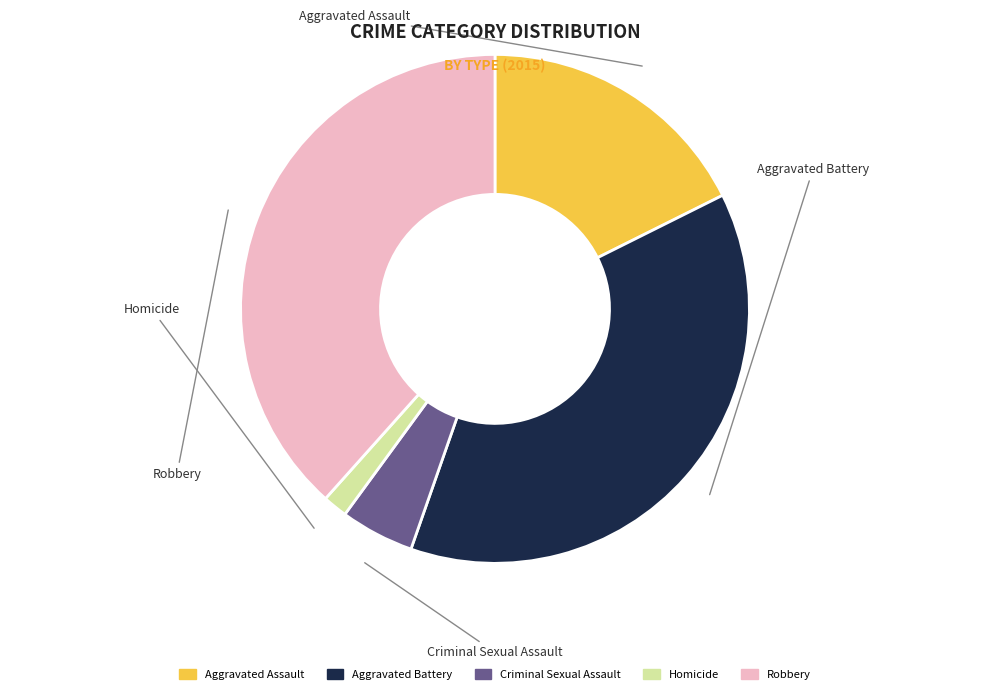

How many slices are in this pie chart?

5